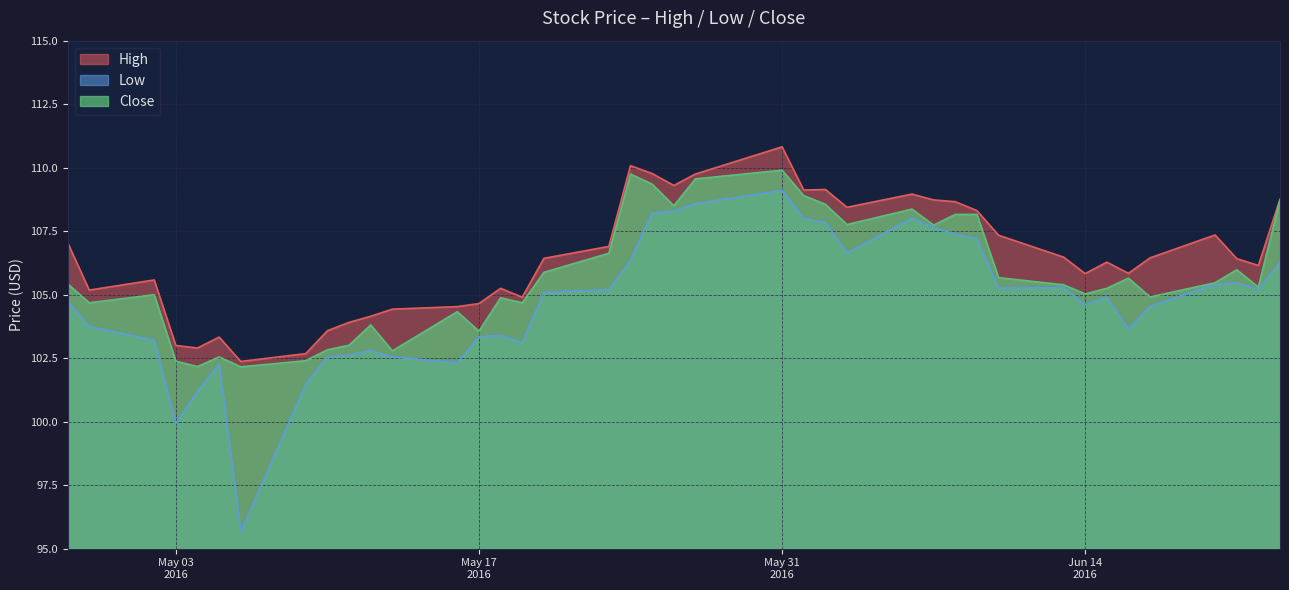

Rank the series by their maximum value, from lowest to highest.

Low, Close, High